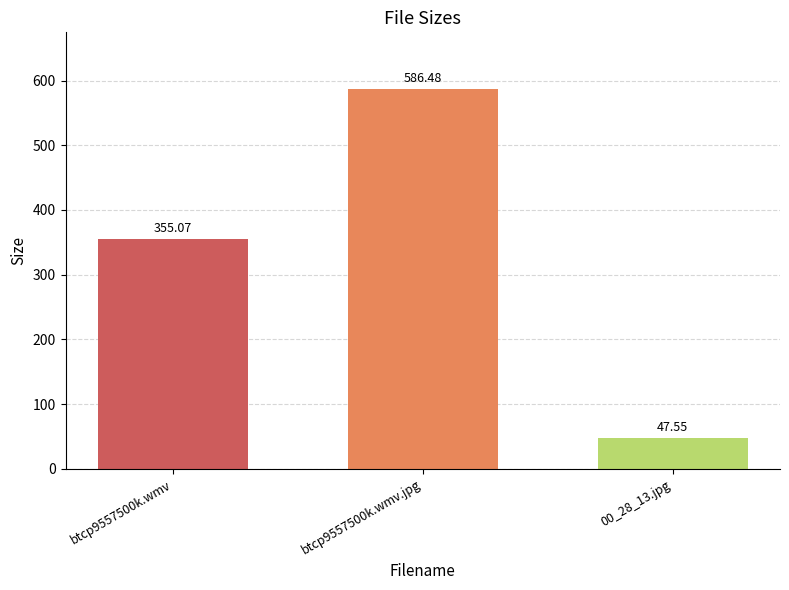

Rank the categories by value from lowest to highest.

00_28_13.jpg, btcp9557500k.wmv, btcp9557500k.wmv.jpg